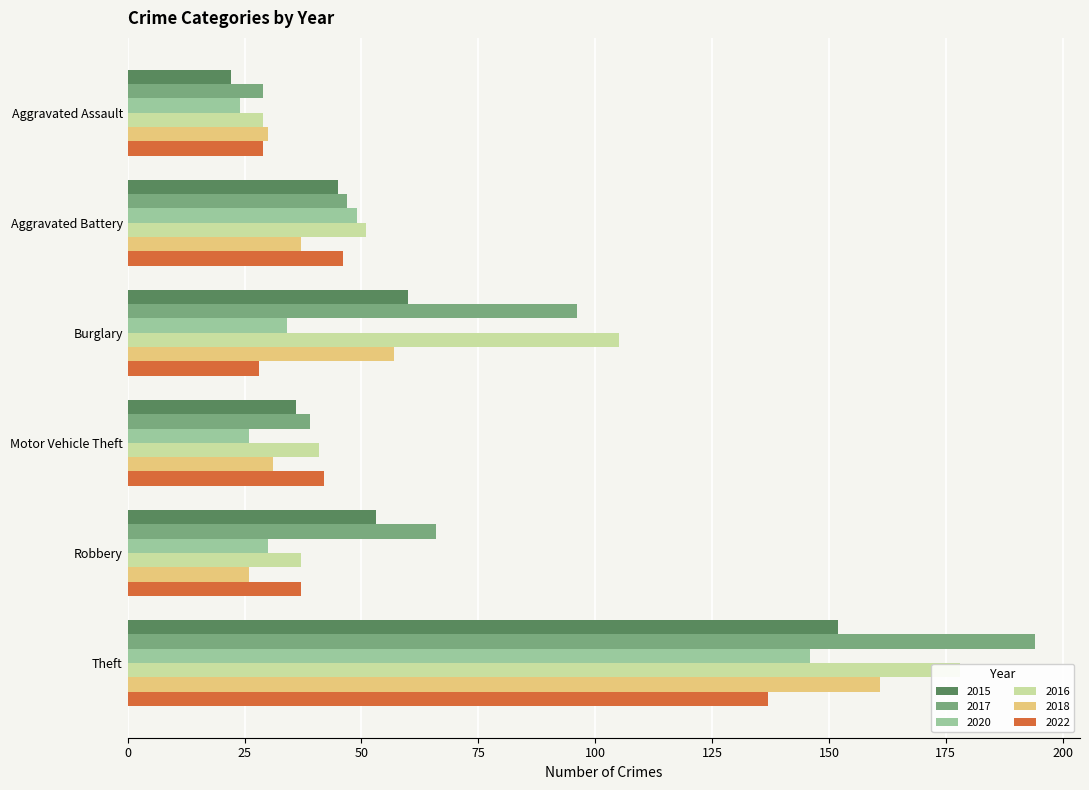

Reading right to left, transcribe all the data shown in this chart.

2015: 152	53	36	60	45	22
2017: 194	66	39	96	47	29
2020: 146	30	26	34	49	24
2016: 178	37	41	105	51	29
2018: 161	26	31	57	37	30
2022: 137	37	42	28	46	29